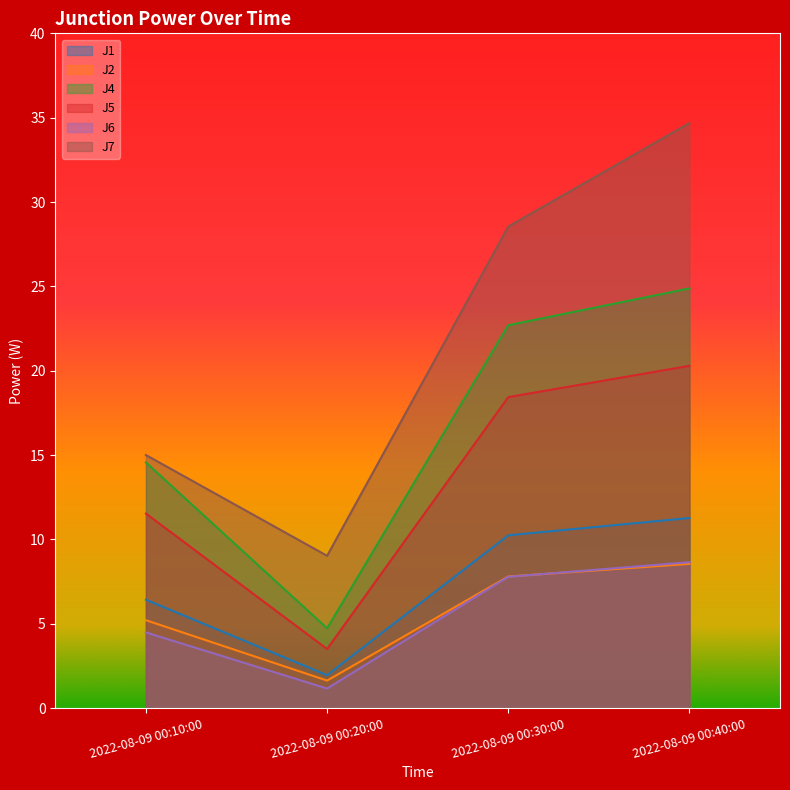

At how many categories does at least one series exceed 23?

2